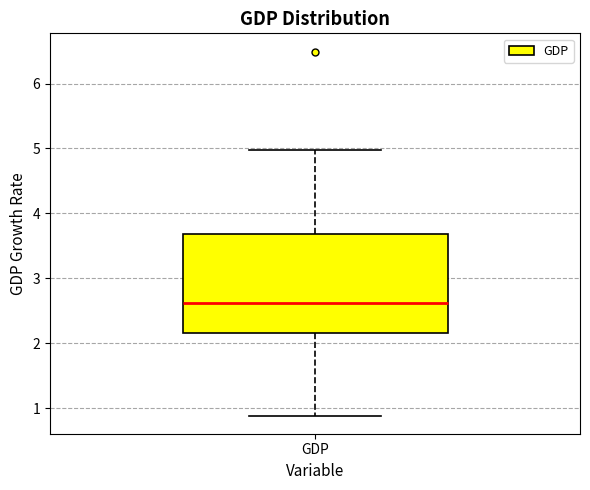

Transcribe this box plot: give where the median line is, the range the box spans, and where the two whiskers end, as read against the y-axis. The values are not printed on the chart, so give them approximately, as read against the axis.

median 2.6, box 2.2 to 3.7, whiskers 0.9 to 5.0